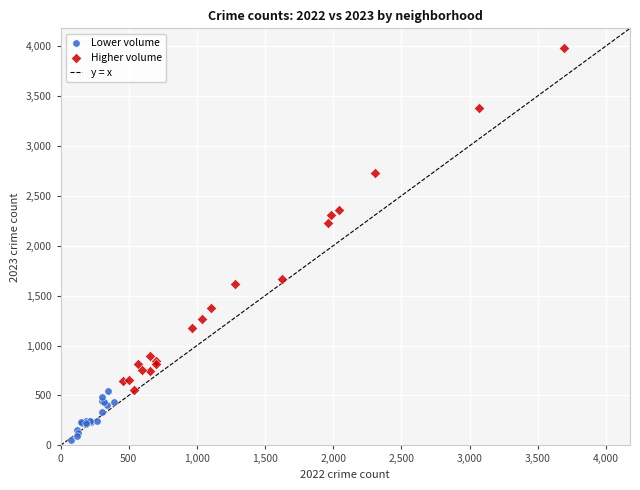

Which series contains the lowest Y value?

Lower volume